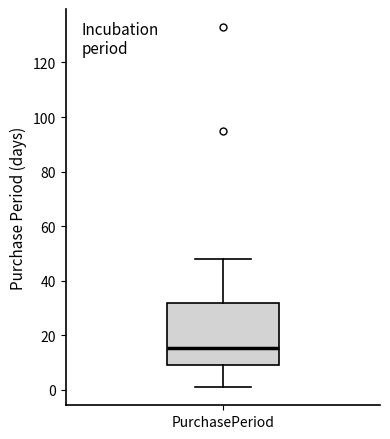

Transcribe this box plot: give where the median line is, the range the box spans, and where the two whiskers end, as read against the y-axis. The values are not printed on the chart, so give them approximately, as read against the axis.

median 16, box 10 to 32, whiskers 2 to 48